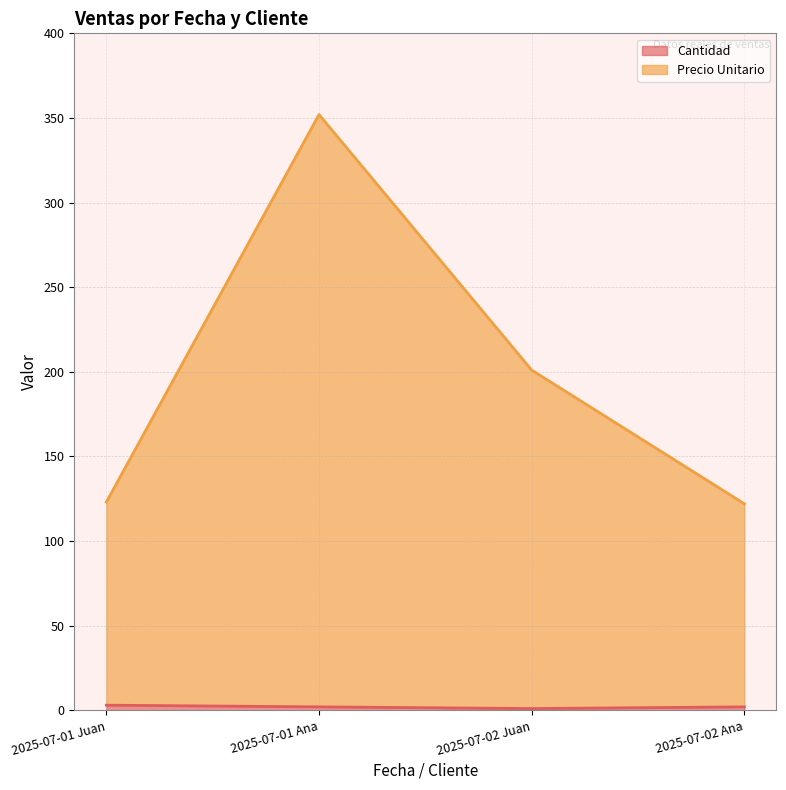

Which has a higher value, 2025-07-01 Ana or 2025-07-01 Juan?

2025-07-01 Juan